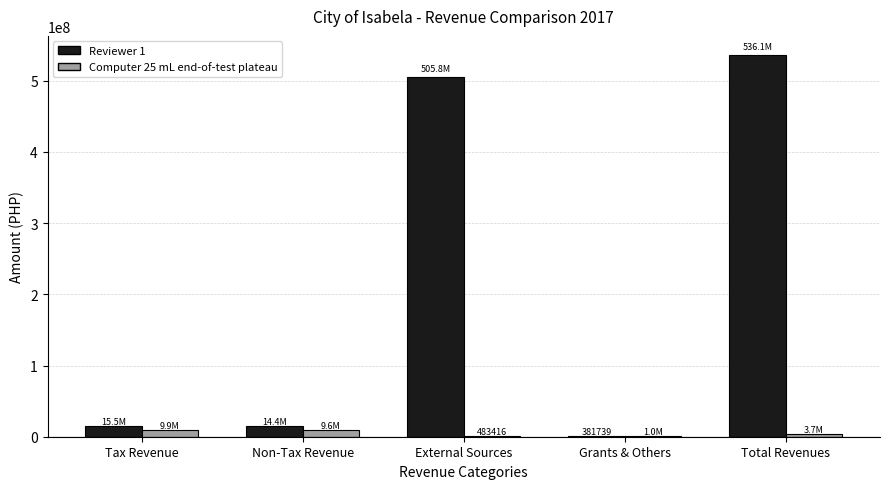

At which category is the sum across all series the highest?

Total Revenues